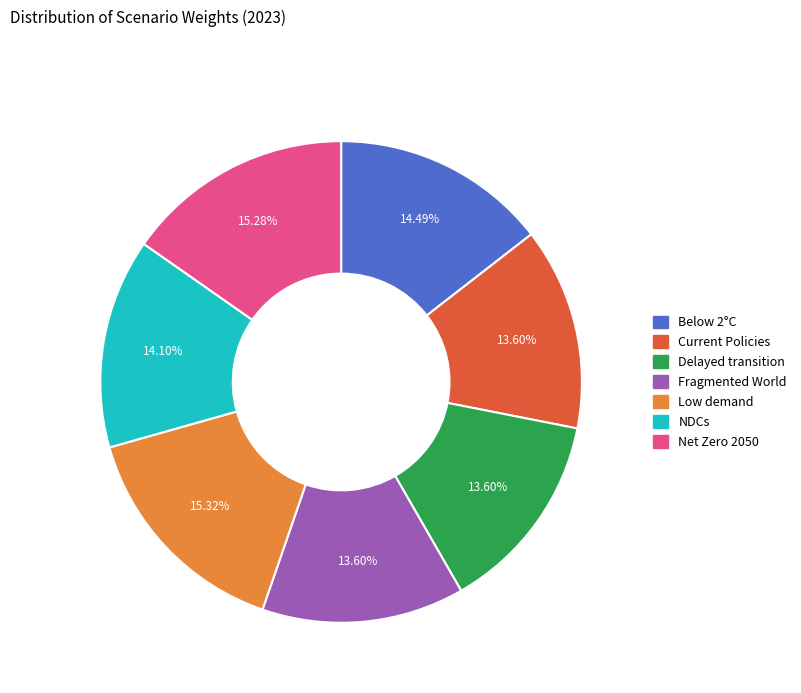

Does any single category account for the majority?

No